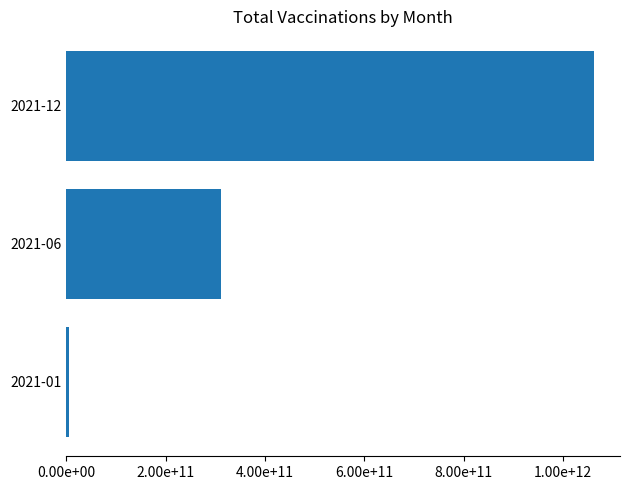

Are the bars horizontal?

Yes